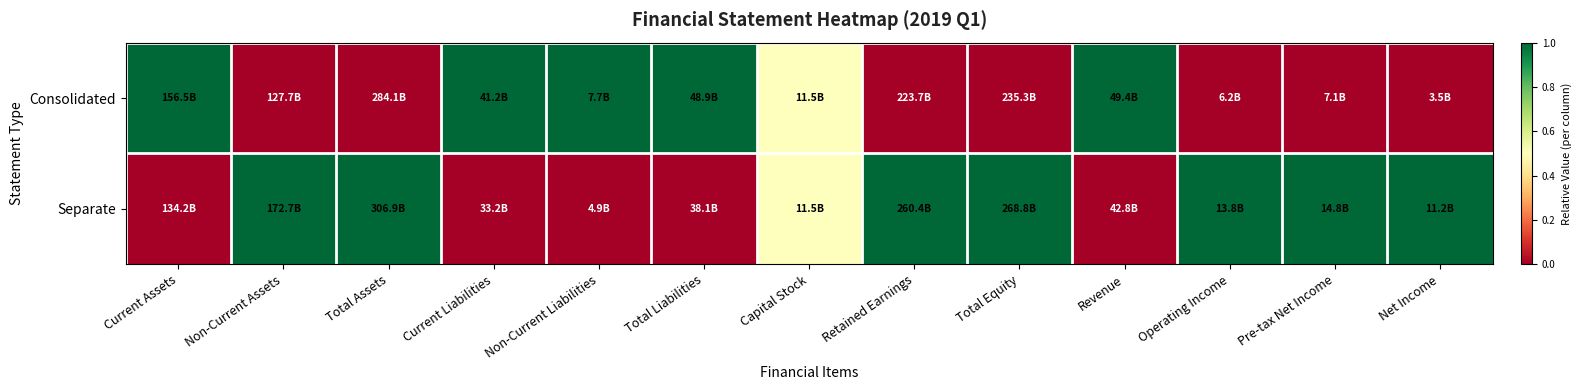

Between Current Assets and Total Assets, which is larger?

Current Assets